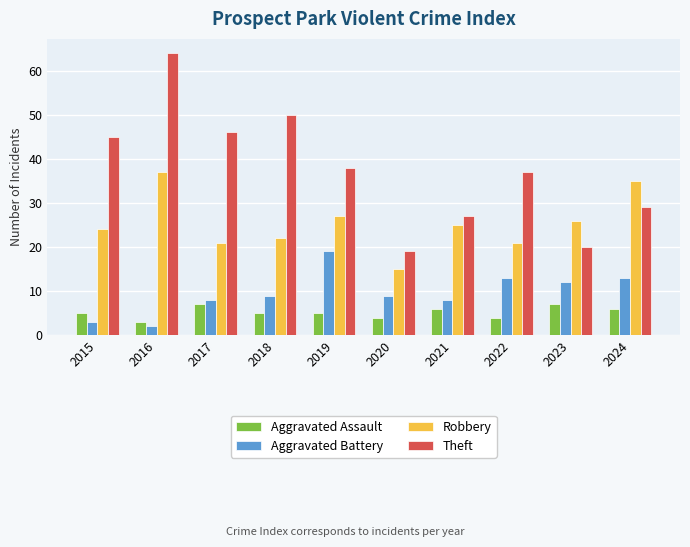

At which label does Robbery first exceed 25?

2016